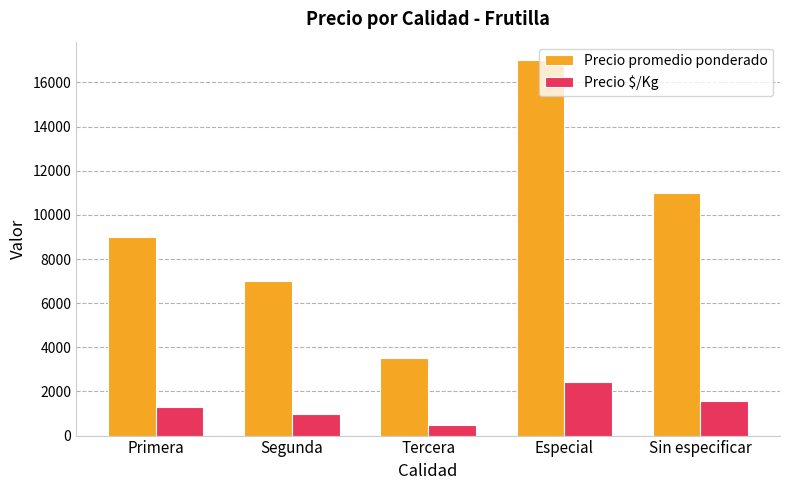

What is the value of the Precio promedio ponderado bar at the 3rd from the left?

3500